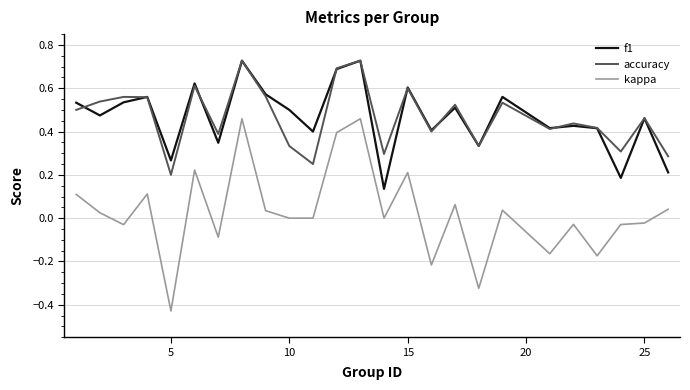

True or false: kappa and f1 cross at least once.

False